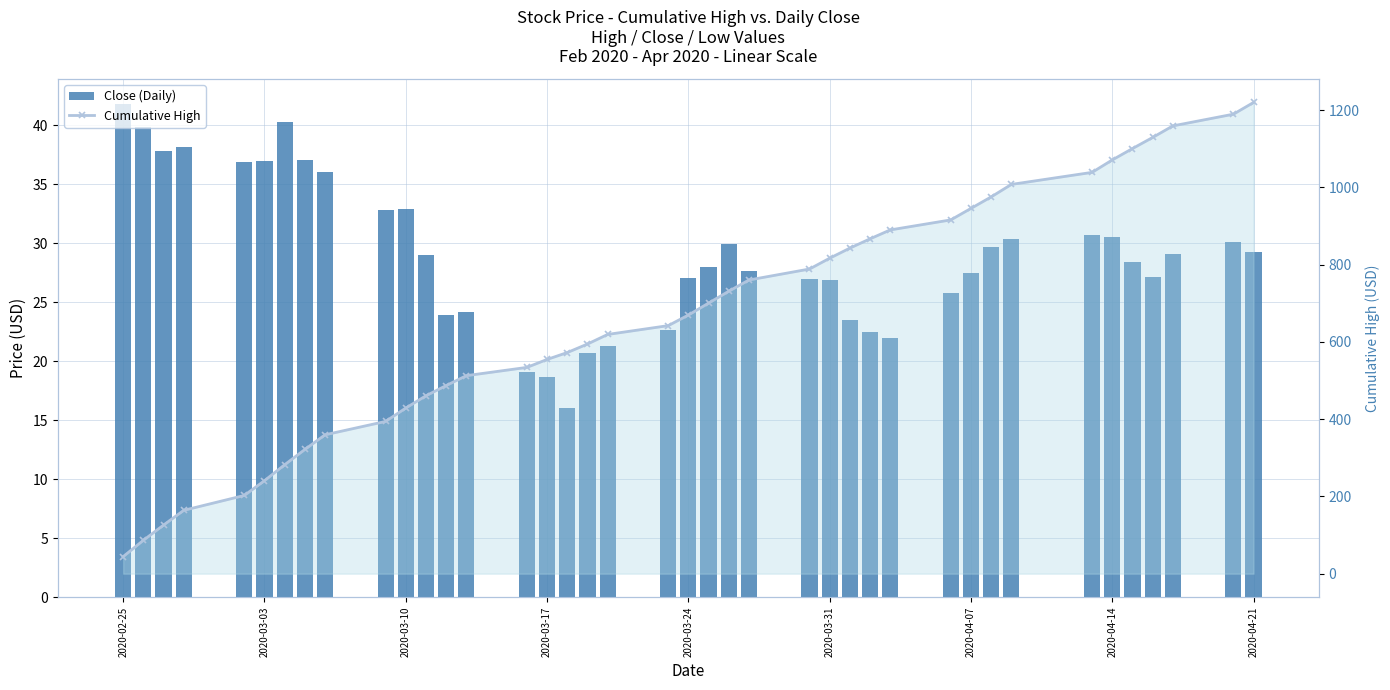

What is the minimum value for Cumulative High?

44.2